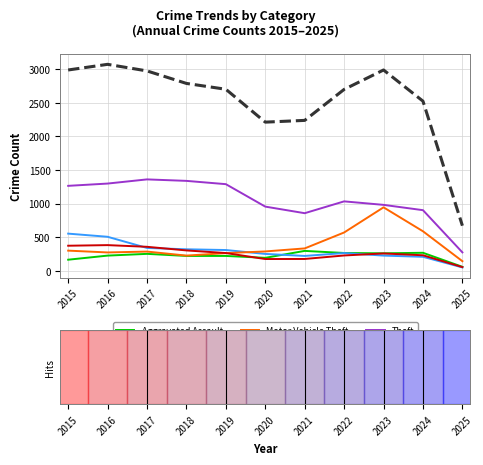

What is the sum of the Theft values at 2023 and 2020?

1934